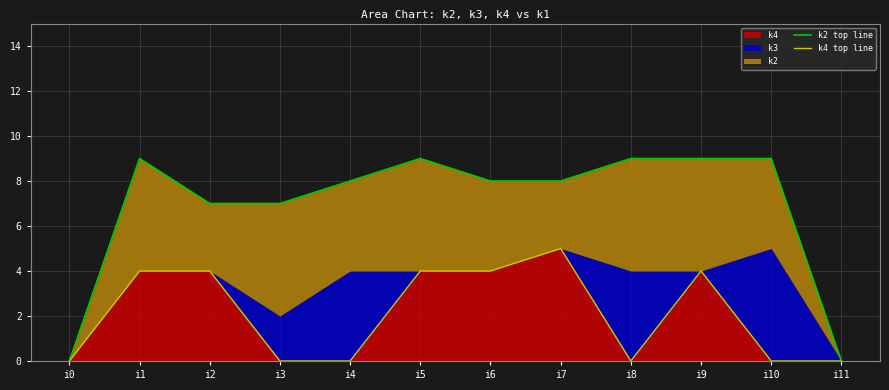

How many interior local peaks does the k2 top line series have?

2